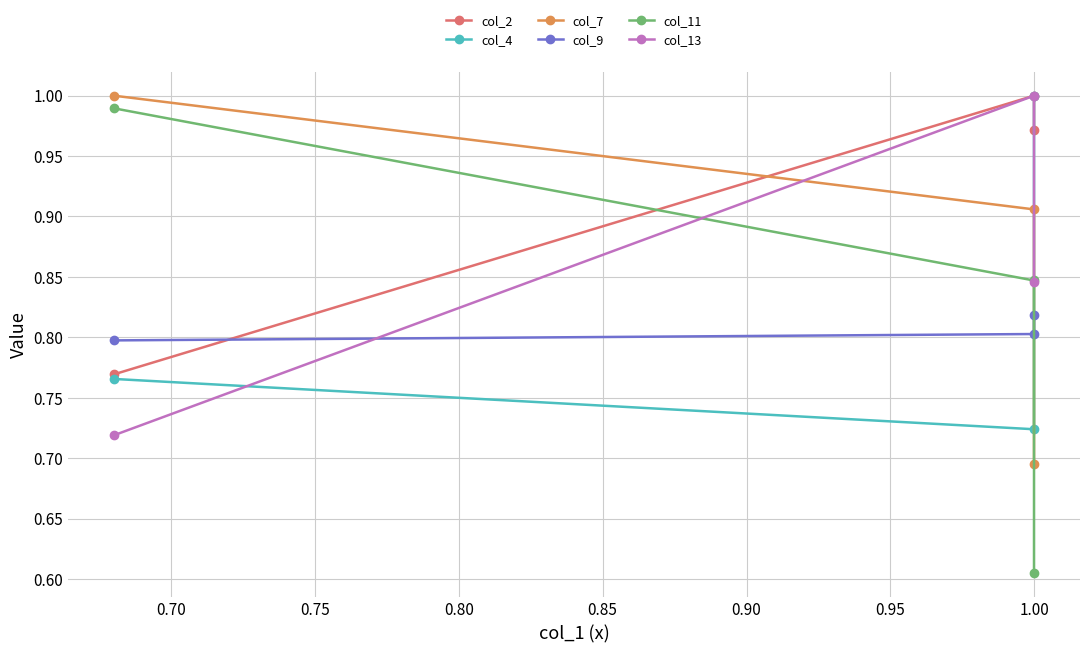

How many categories are shown in the chart?

3